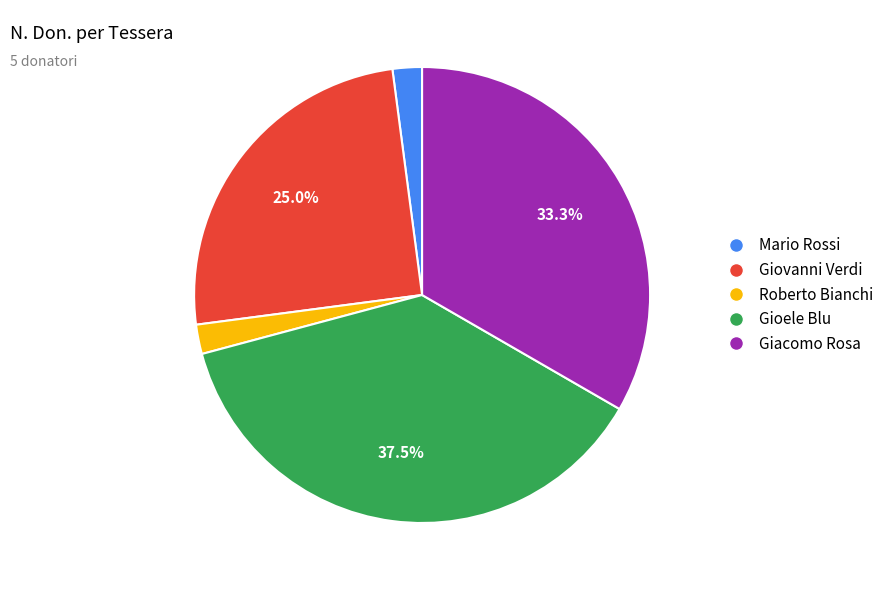

What portion of the pie excludes Gioele Blu?

62.5%